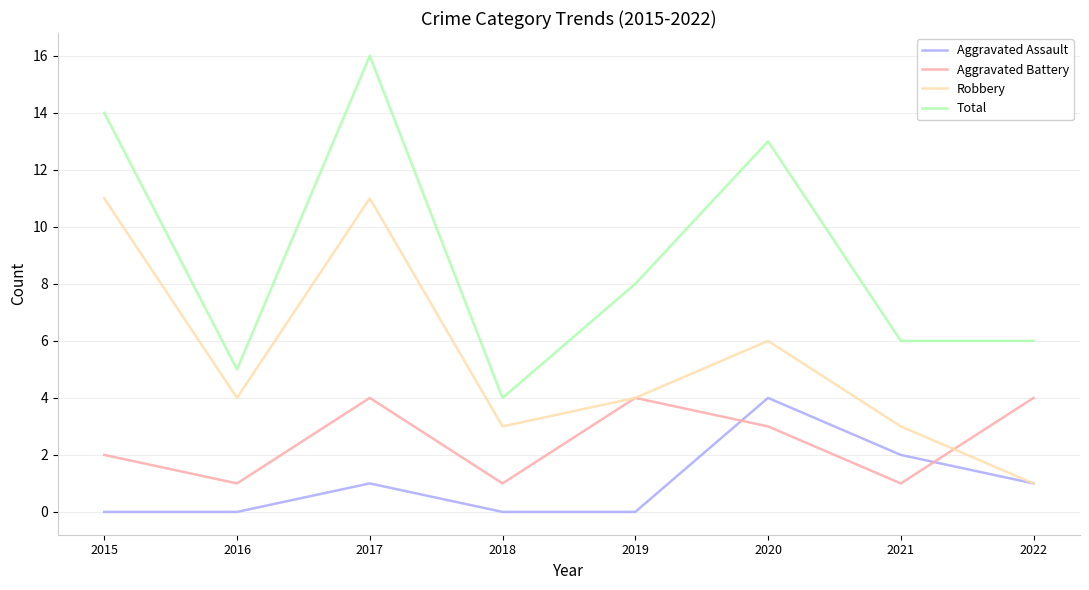

Where do Aggravated Assault and Aggravated Battery first cross each other?

2019 and 2020